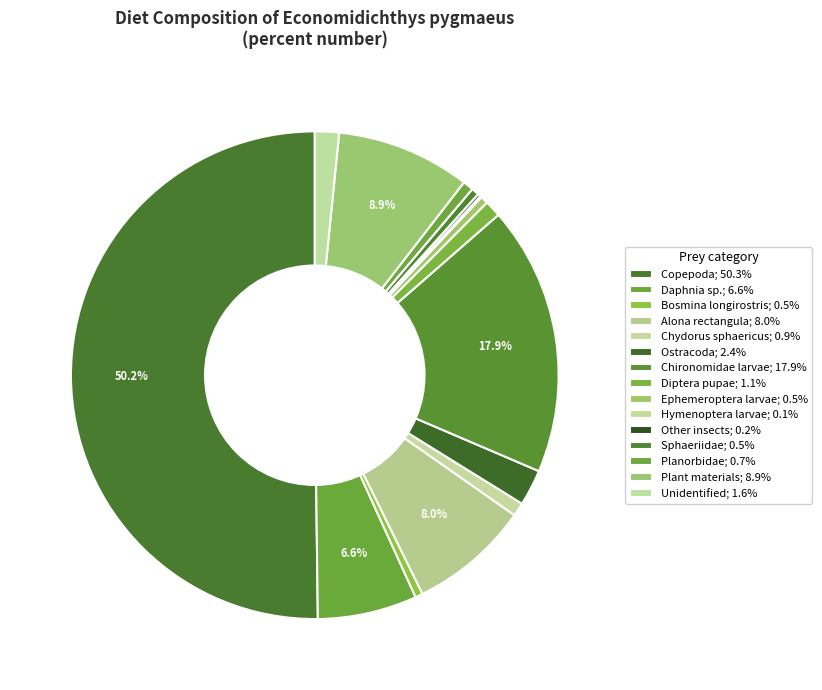

To the nearest percent, what portion does Plant materials represent?

9%